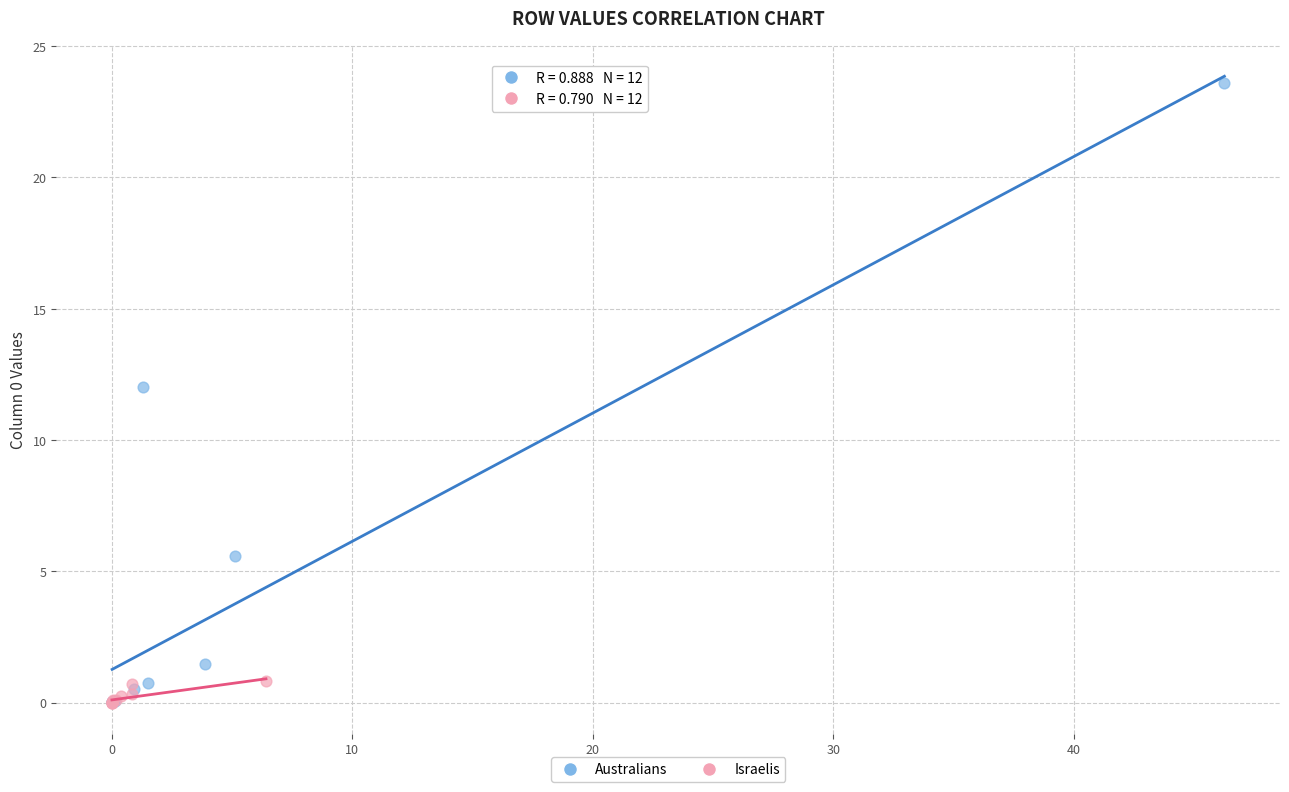

Which series has the widest spread of Y values?

Australians